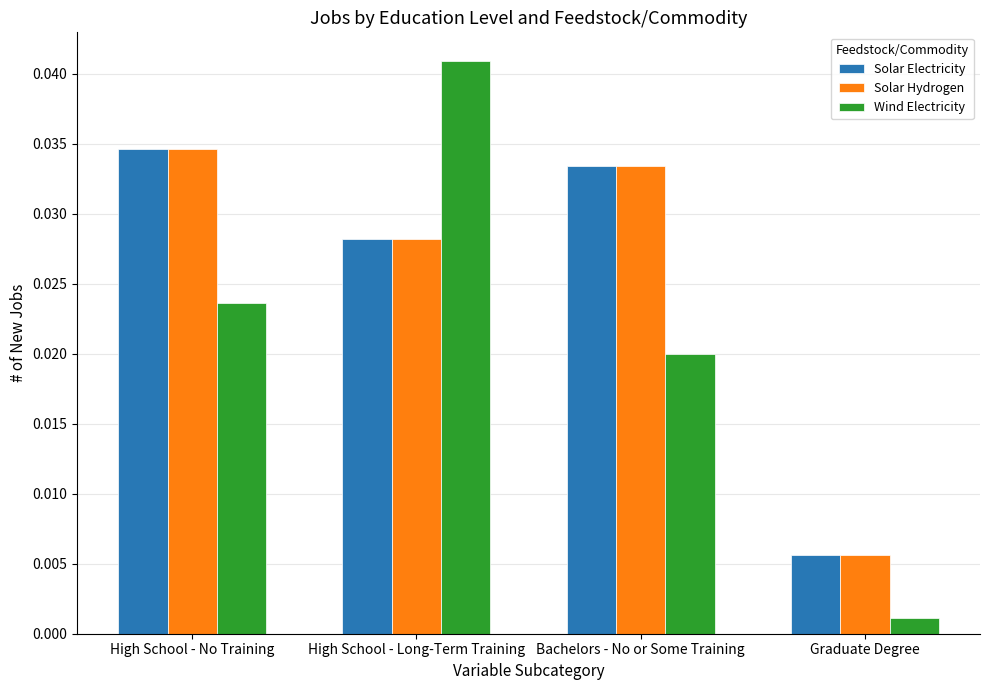

What is the sum of all Wind Electricity values?

0.1